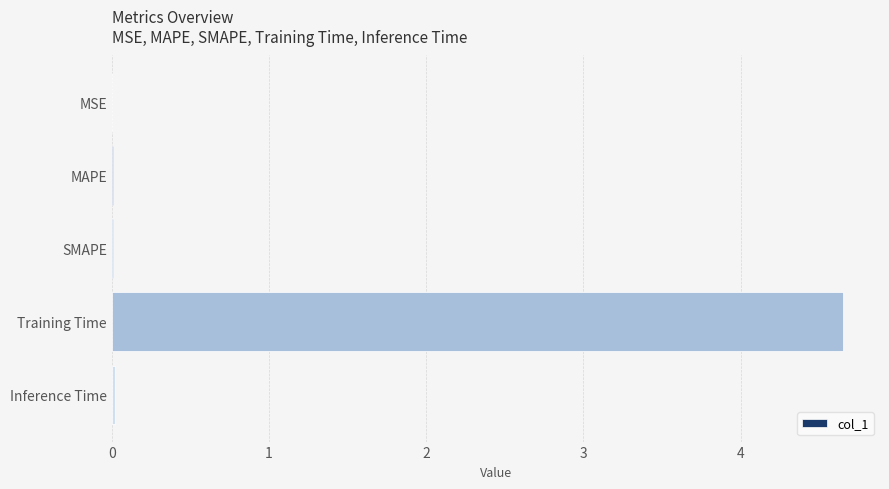

The value at Inference Time is 0.0. True or false?

True